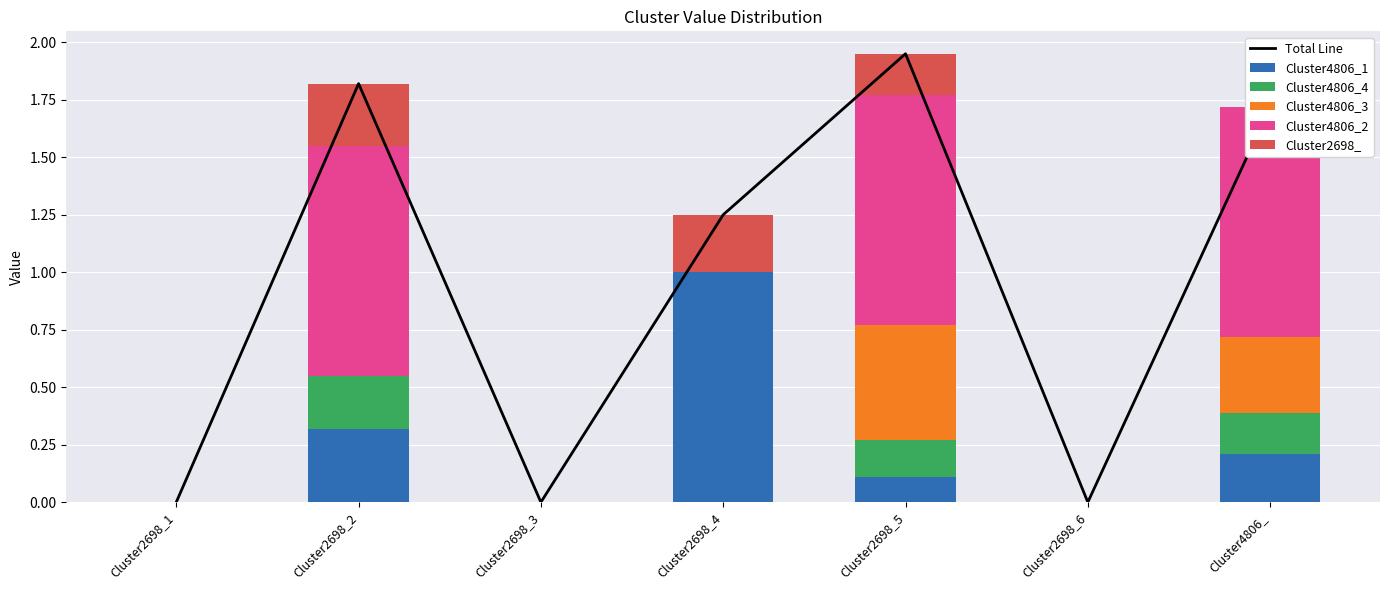

What is the sum of the Cluster4806_2 values at Cluster2698_3 and Cluster2698_5?

1.0